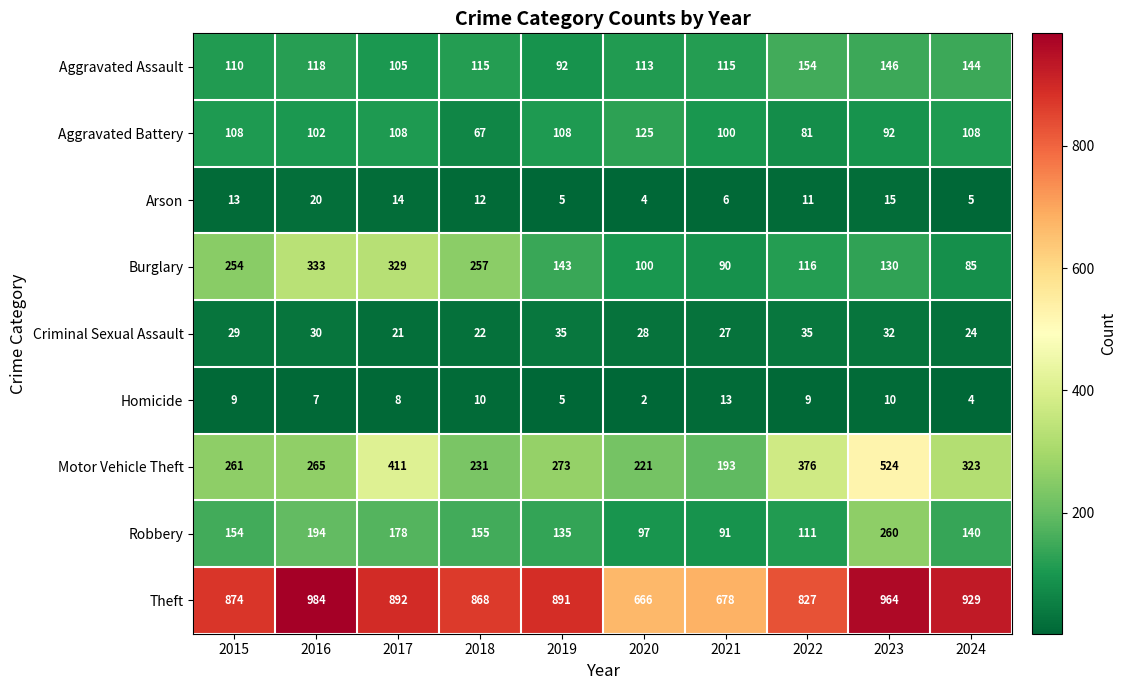

How many distinct data groups are displayed?

9